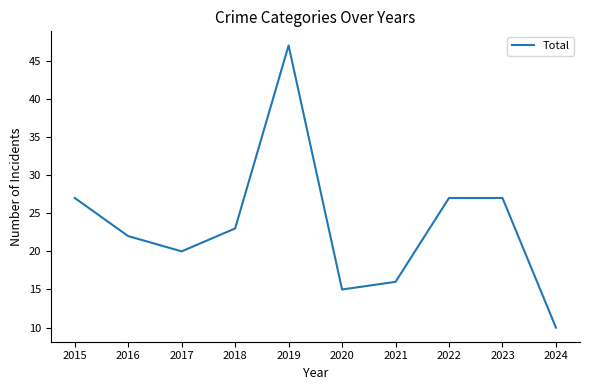

Read the value at 2016, to the nearest 5.

20